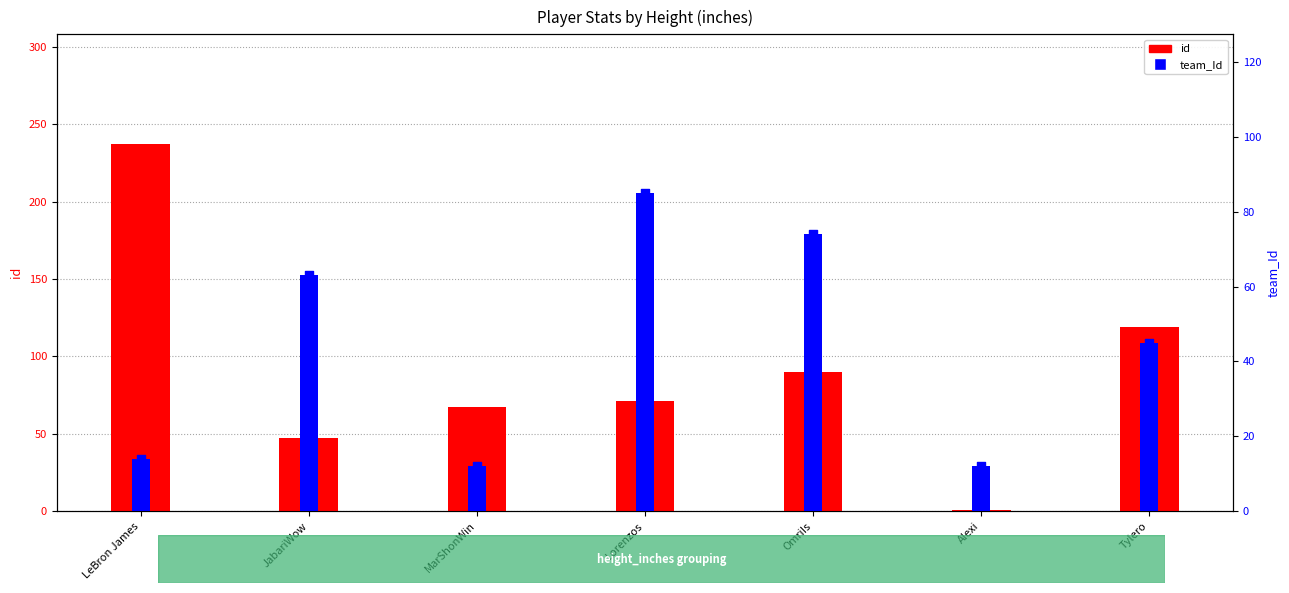

Which series has the widest spread of Y values?

id